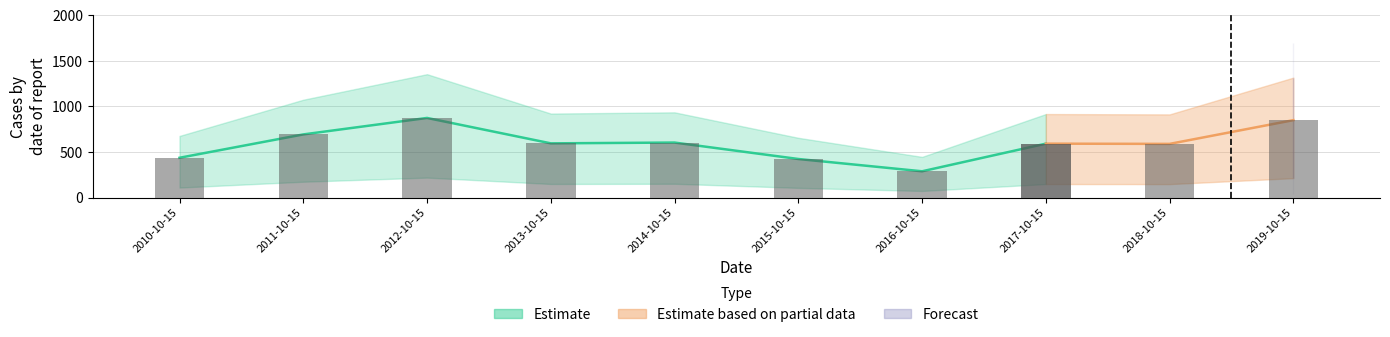

Rank the categories by value from highest to lowest.

2012-10-15, 2019-10-15, 2011-10-15, 2014-10-15, 2013-10-15, 2017-10-15, 2018-10-15, 2010-10-15, 2015-10-15, 2016-10-15